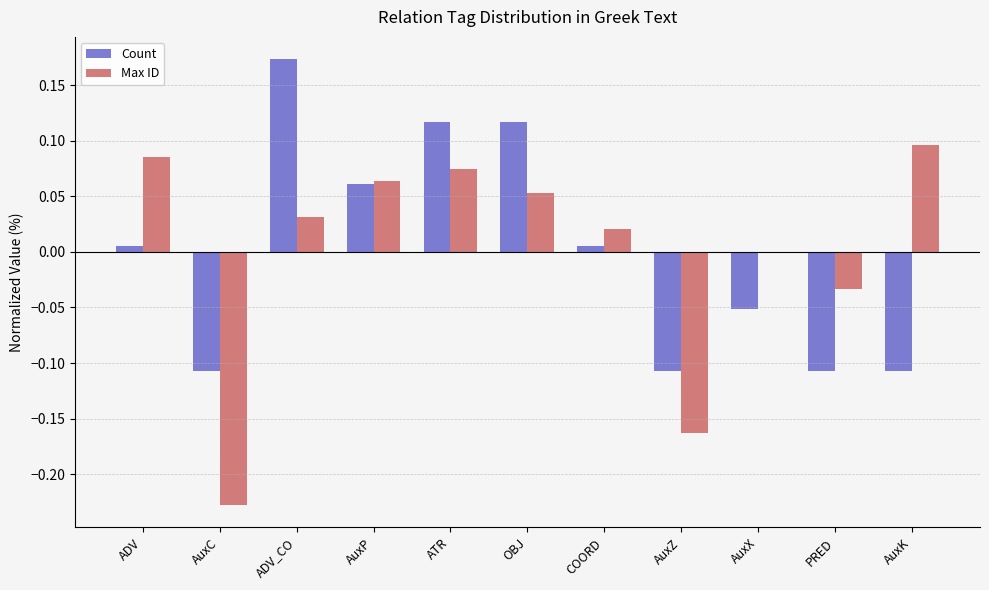

Which series changed the most between AuxZ and PRED?

Max ID